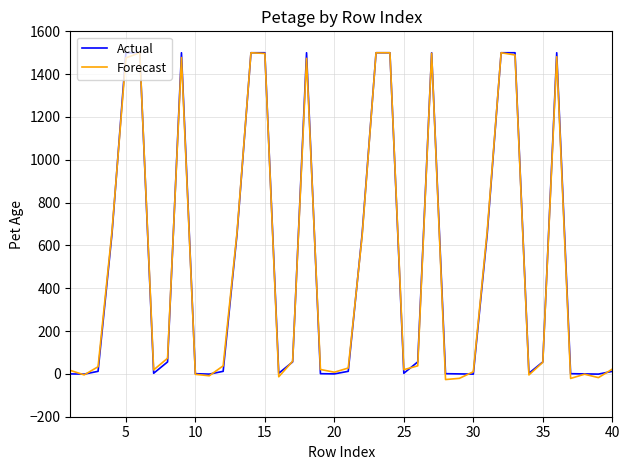

What is the maximum value for Forecast?

1500.0